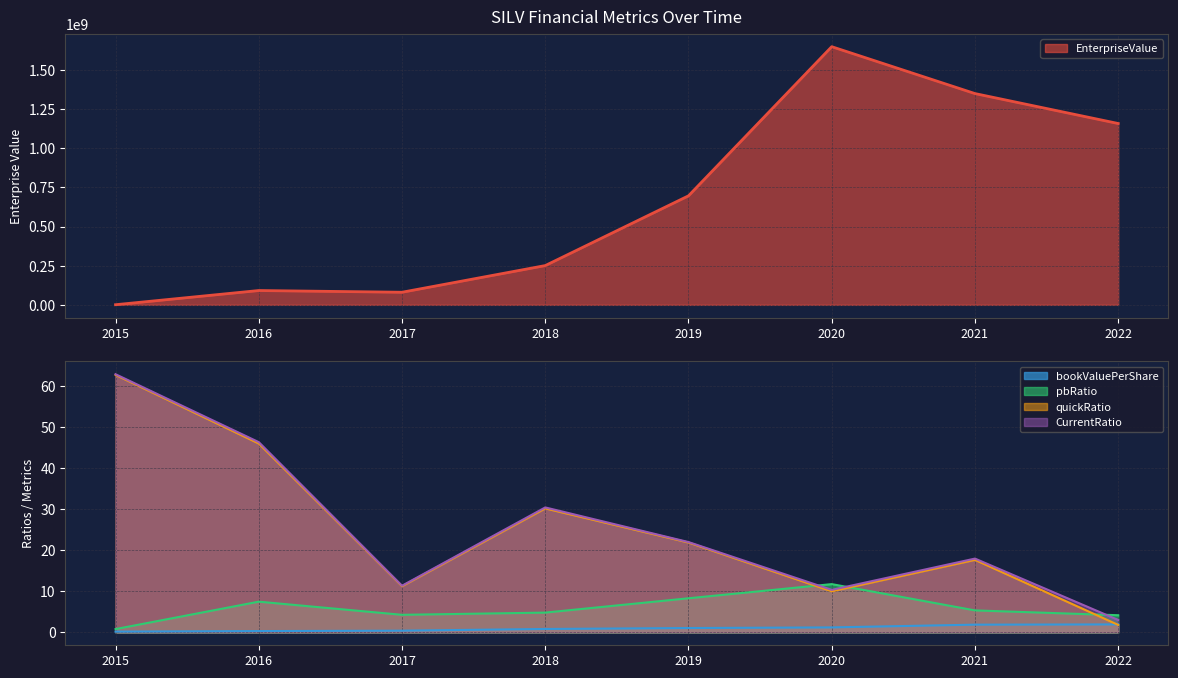

What is the difference between the maximum and minimum values in the bookValuePerShare series?

1.8